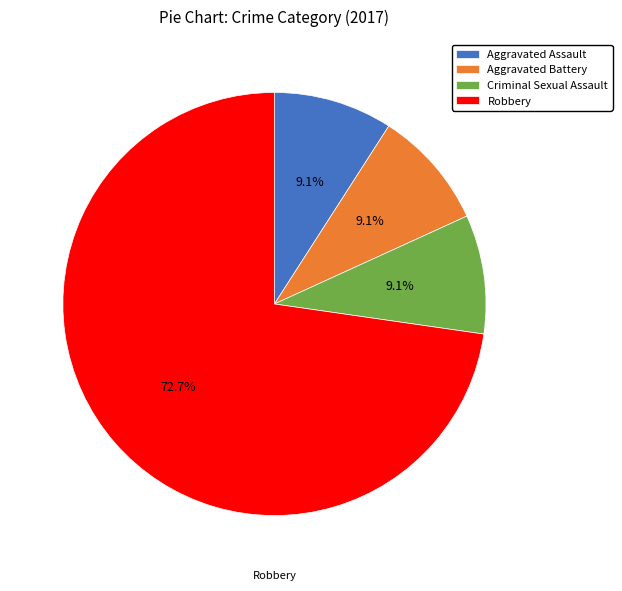

To the nearest percent, what is the average slice percentage?

25%